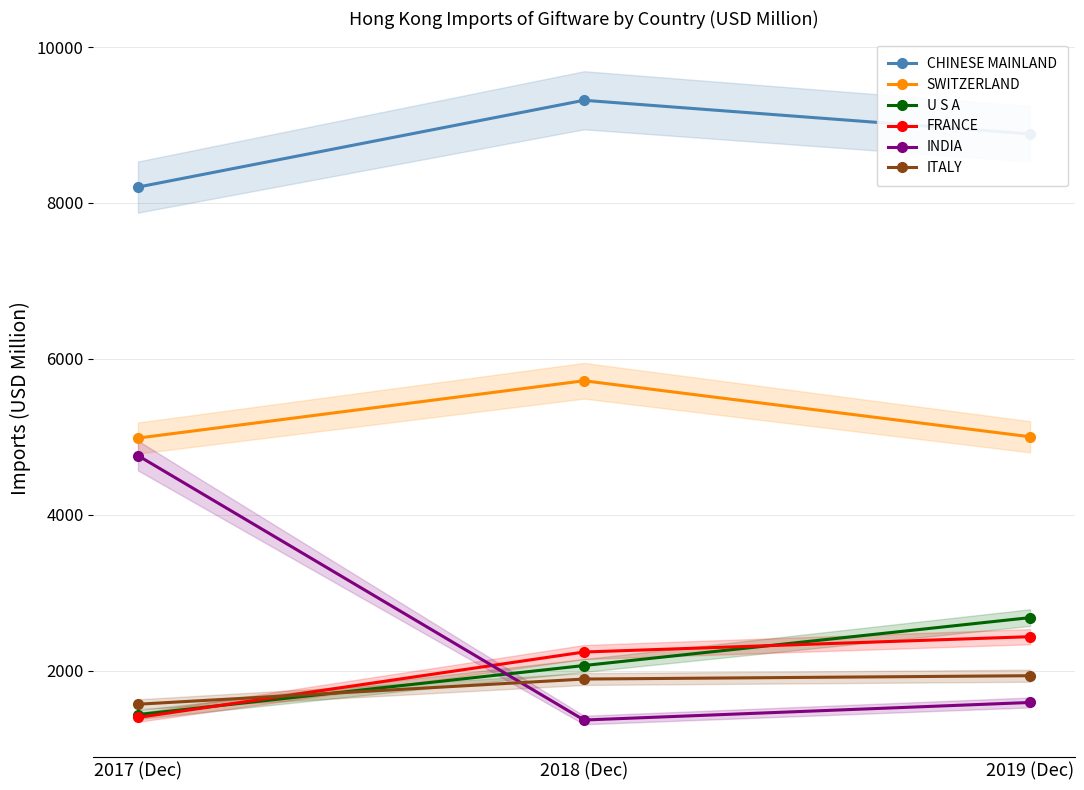

What are all the series names shown in the legend?

CHINESE MAINLAND, SWITZERLAND, U S A, FRANCE, INDIA, ITALY